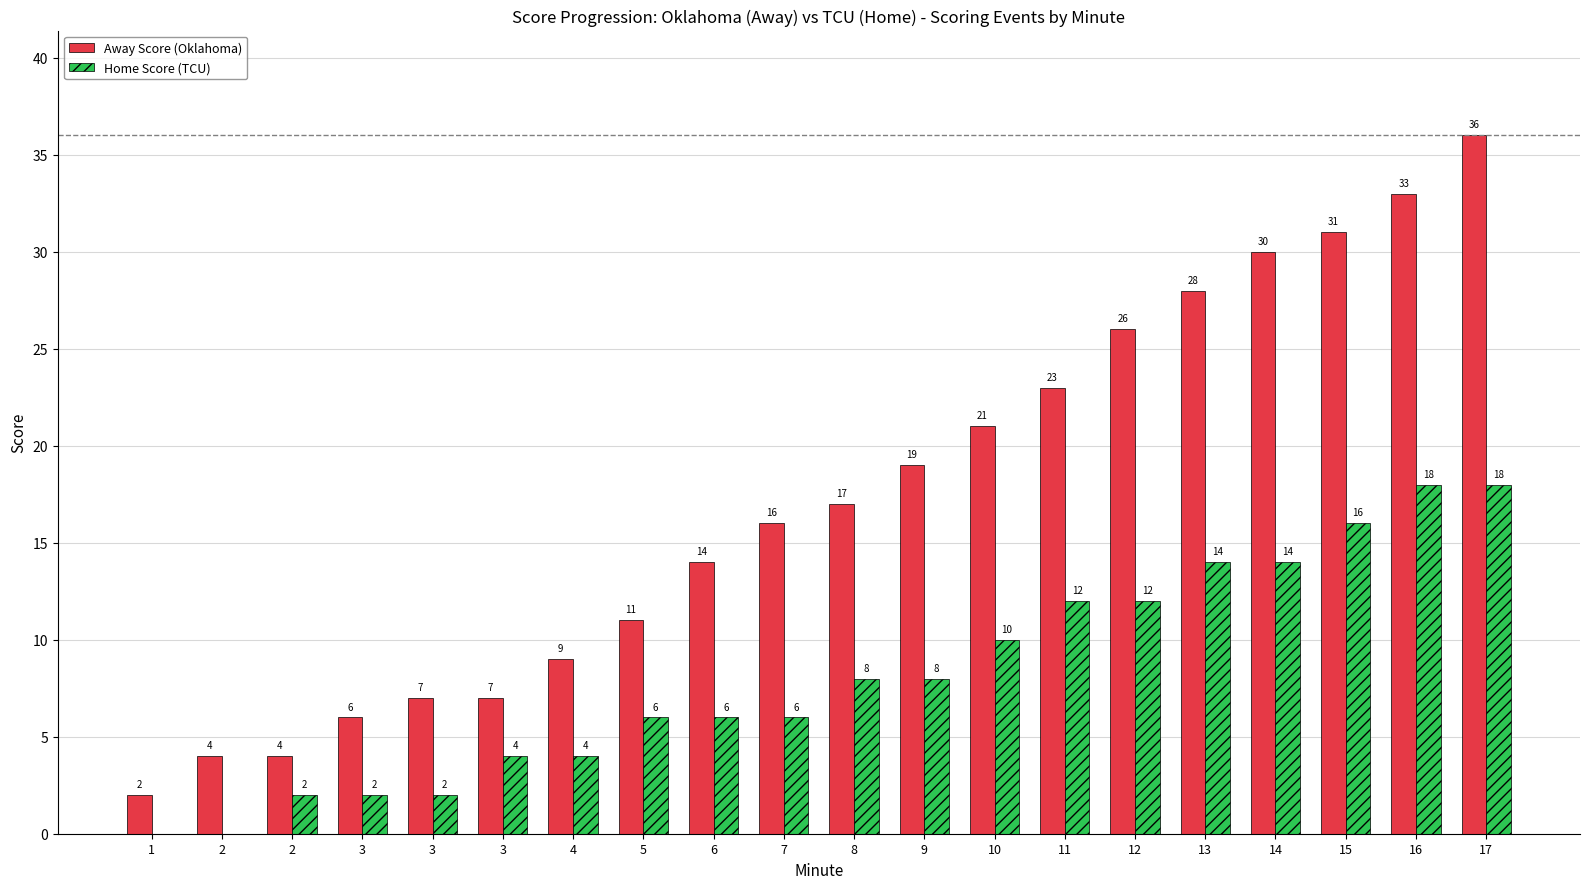

Is the value of Away Score (Oklahoma) at 9 greater than the value of Home Score (TCU) at 16?

Yes